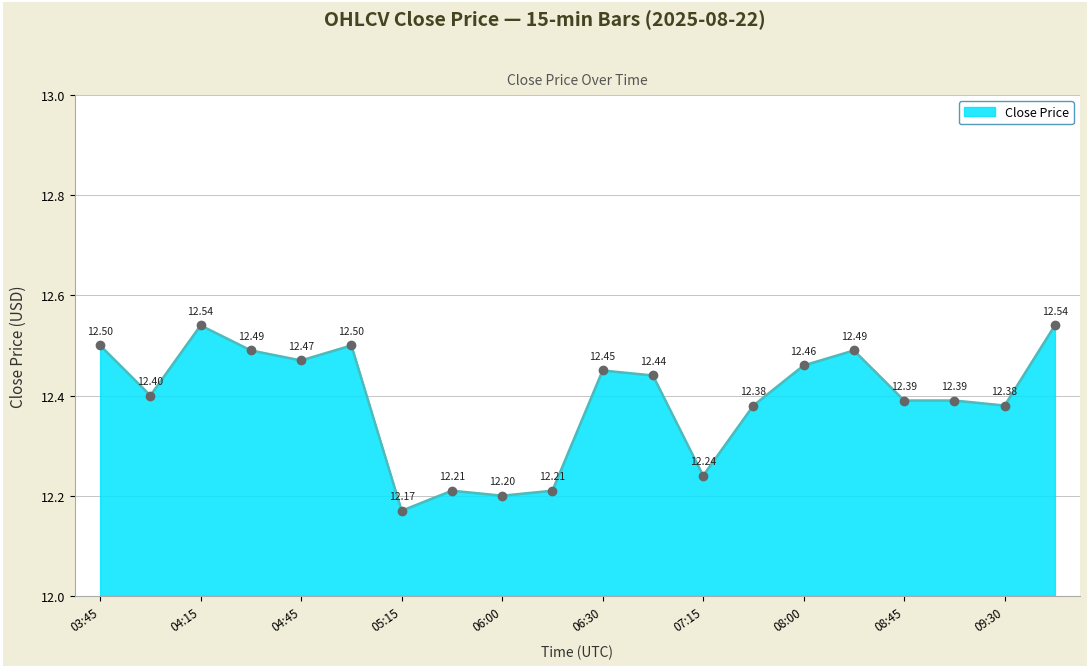

What is the difference between the maximum and minimum values?

0.4